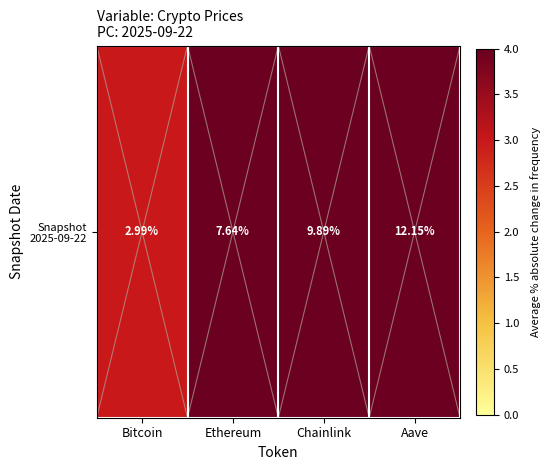

The chart shows a value of 12.2 at Aave. True or false?

True